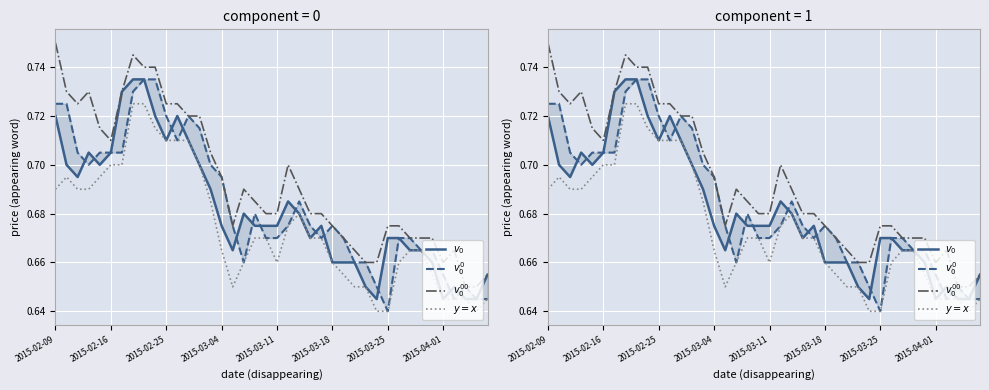

True or false: $v_0^{00}$ and $v_0^0$ intersect in this chart.

False